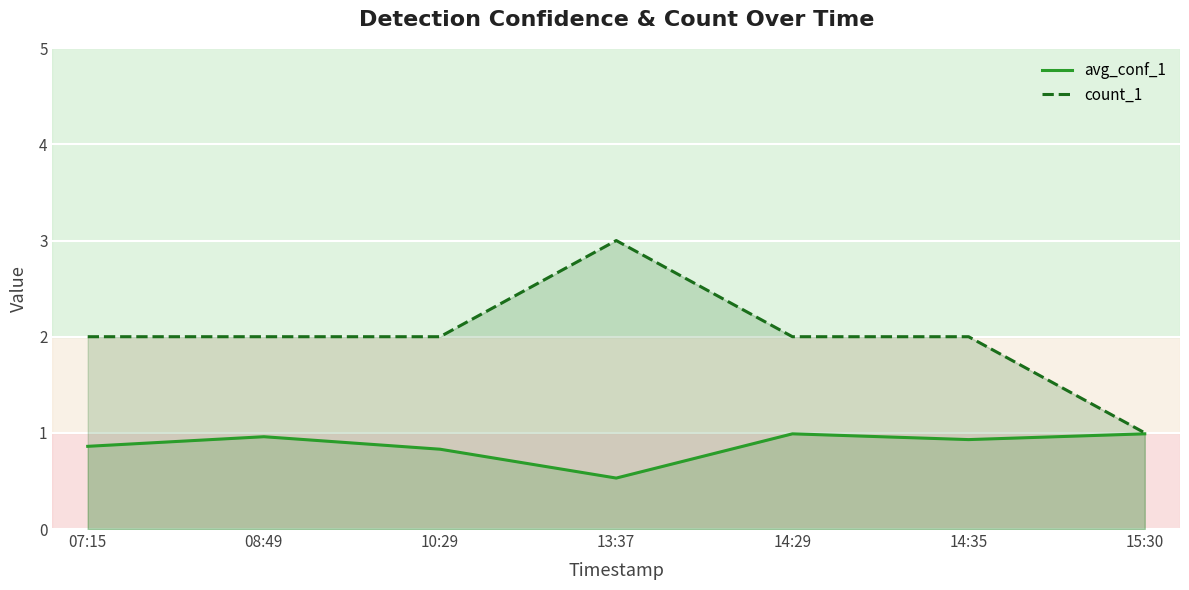

How many categories are shown in the chart?

7